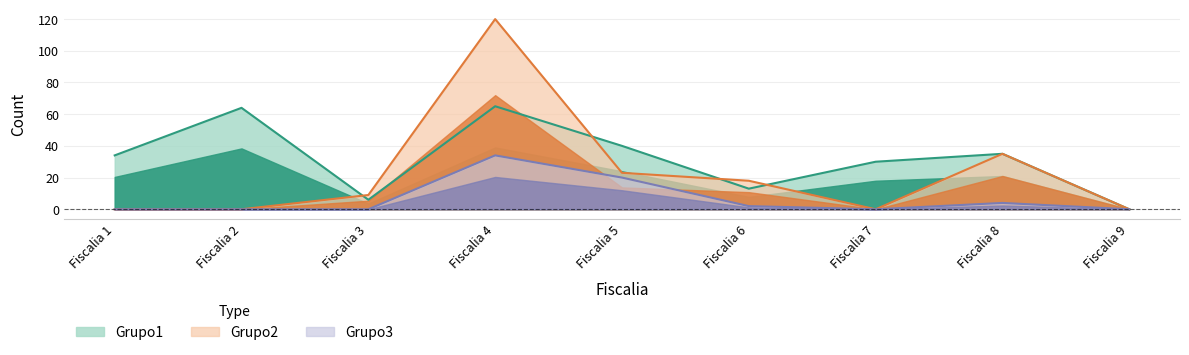

Which series has the largest range (max minus min)?

Grupo2